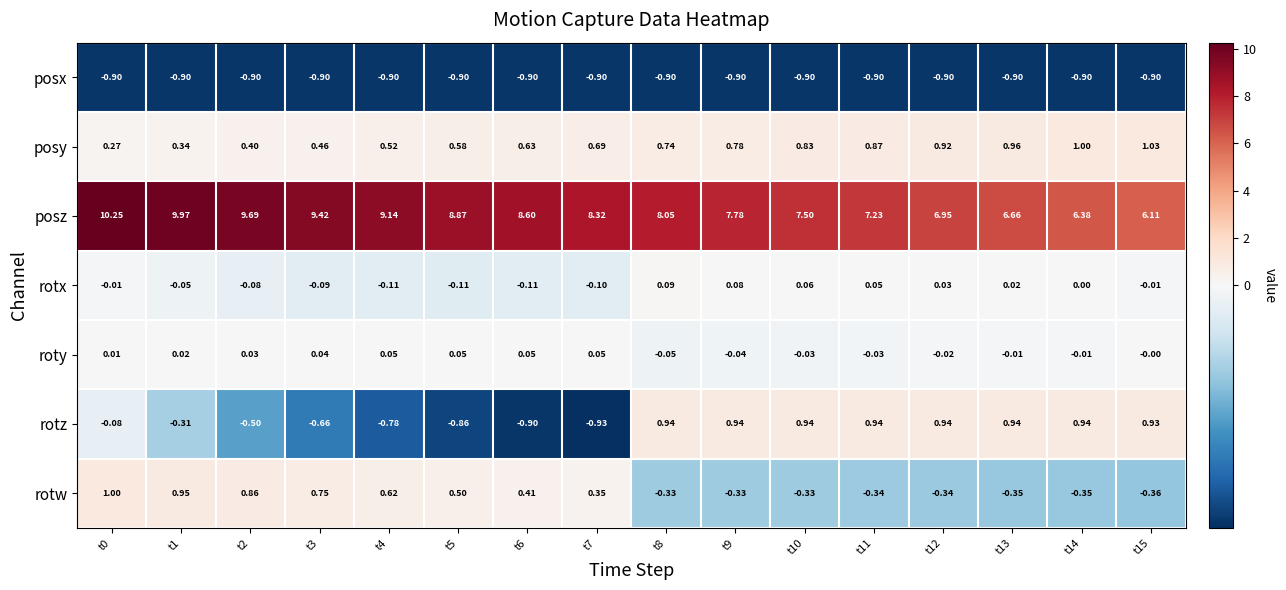

Rank the series at t14 from lowest to highest value.

posx, rotw, roty, rotx, rotz, posy, posz